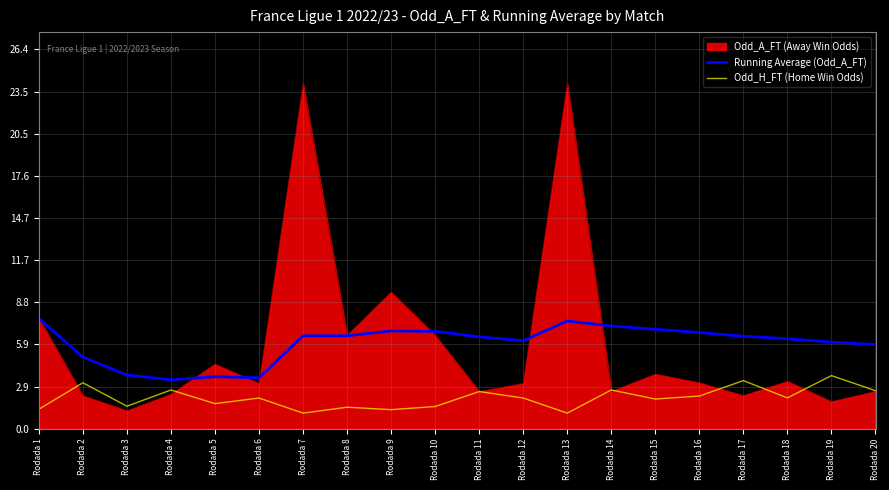

Read the Running Average (Odd_A_FT) value at Rodada 9.

6.8